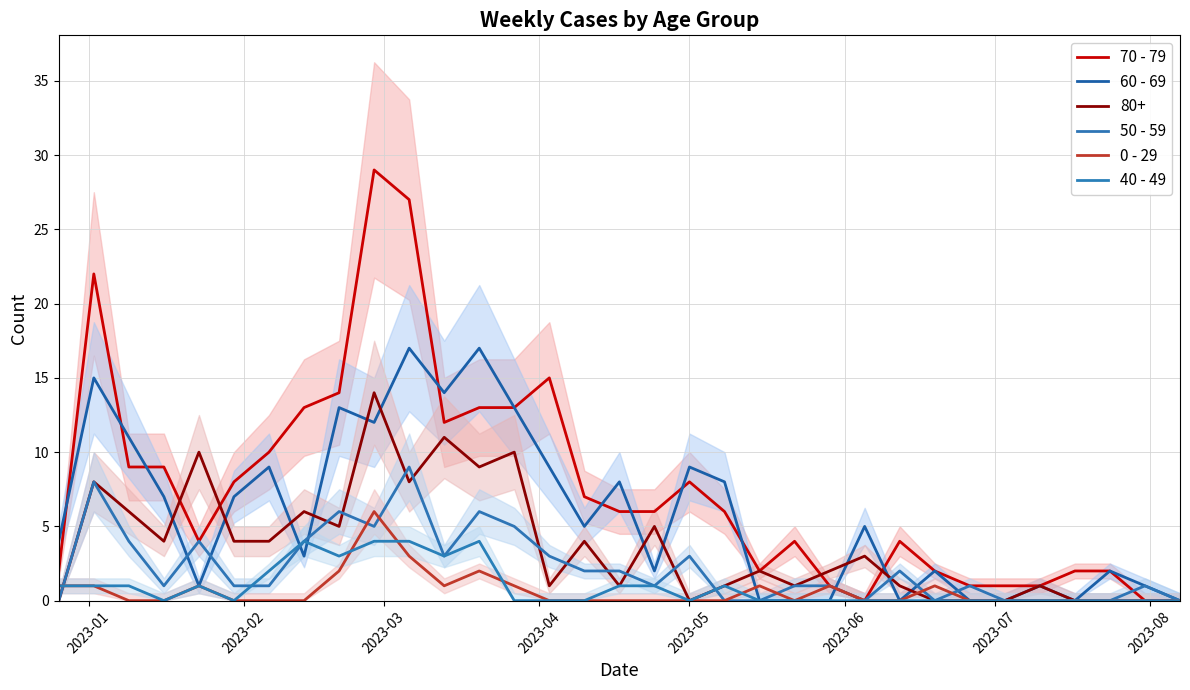

What is the sum of all 40 - 49 values?

31